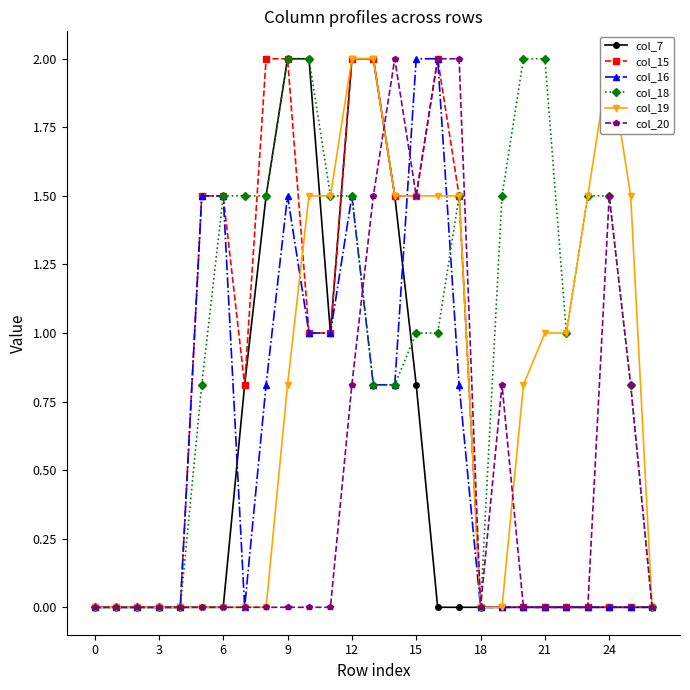

Which series has the largest range (max minus min)?

col_7